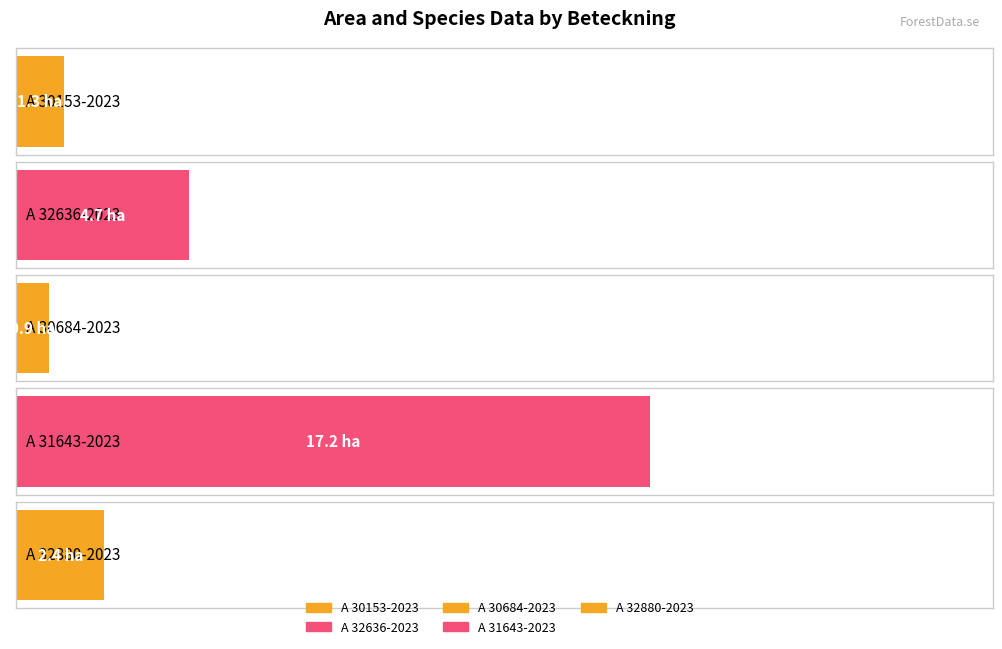

At which label does Signalarter reach its minimum?

A 30153-2023